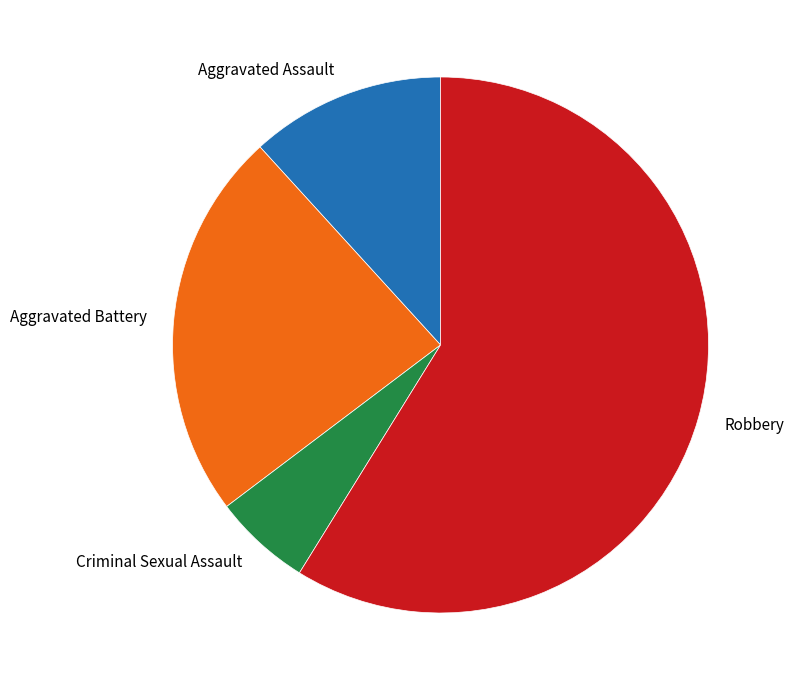

Combined, do Aggravated Assault and Robbery account for over 50%?

Yes